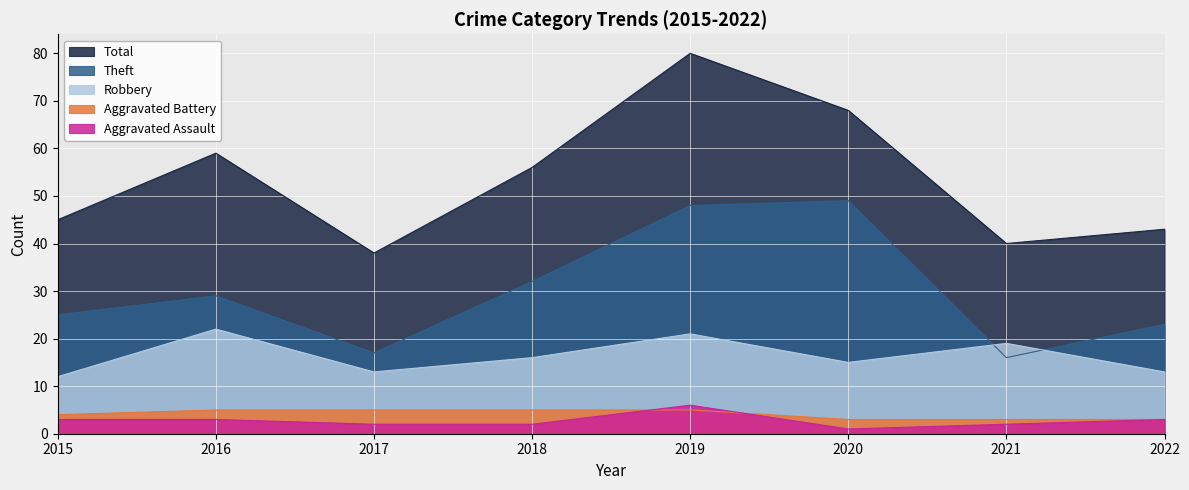

What is the value of the Theft point at the 2nd from the left?

29